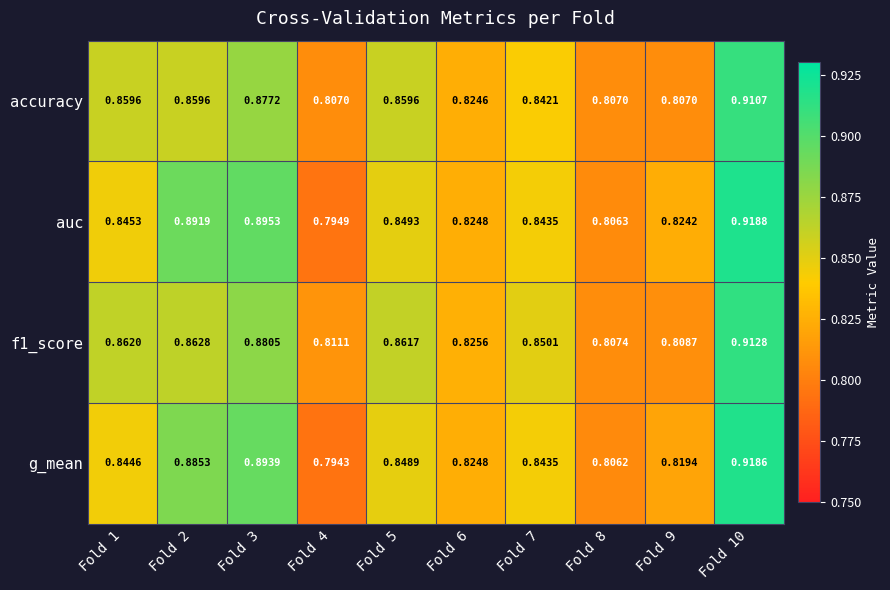

Which series has the widest spread of values?

g_mean